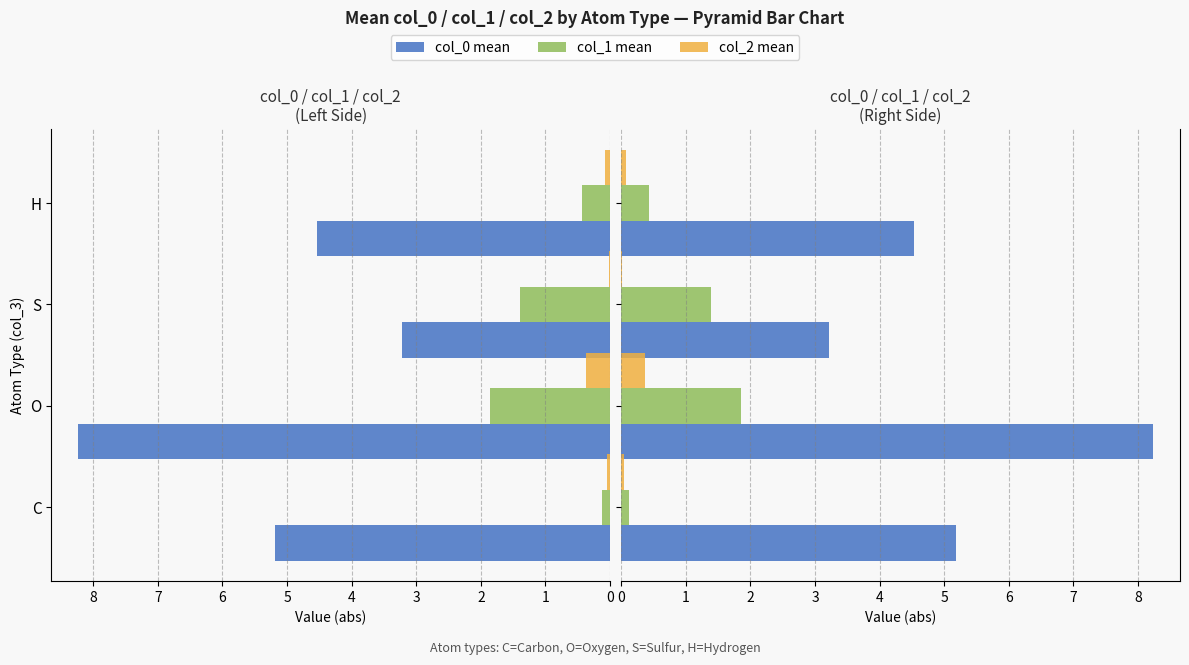

What are all the series names shown in the legend?

col_0 mean, col_1 mean, col_2 mean